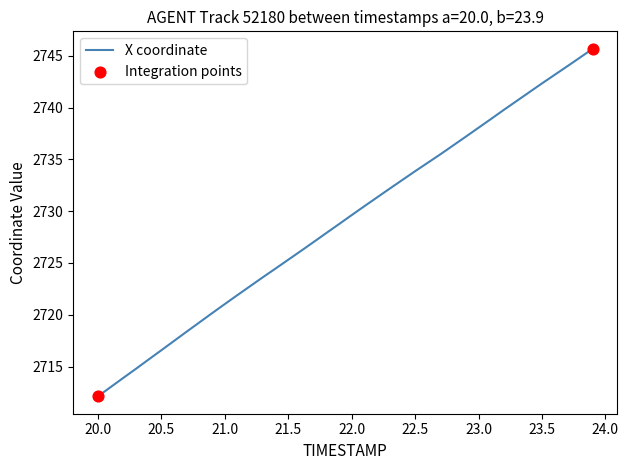

What is the difference between the maximum and minimum values?

33.6